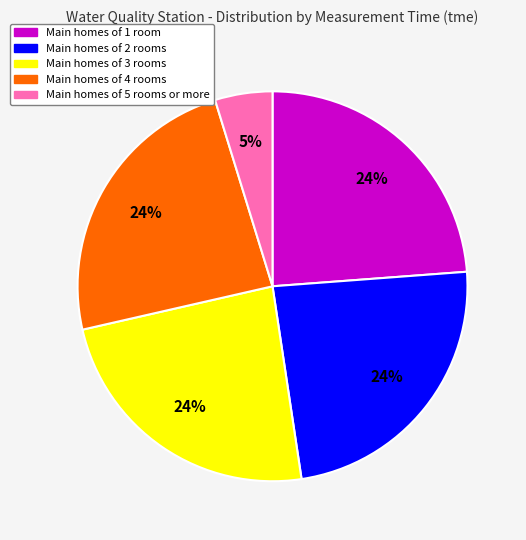

Count the number of slices in the pie.

5